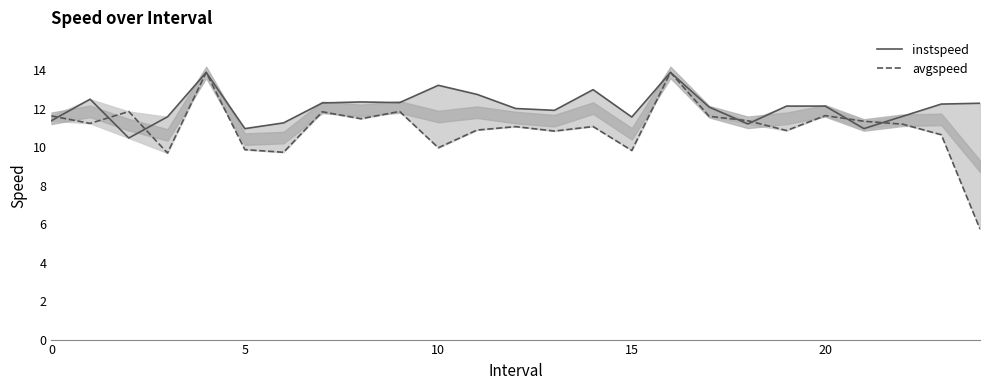

Reading right to left, what are all the values shown in this chart?

instspeed: 12.3	12.2	11.6	11.0	12.1	12.1	11.2	12.1	13.9	11.6	13.0	11.9	12.0	12.7	13.2	12.3	12.4	12.3	11.3	11.0	13.9	11.6	10.5	12.5	11.4
avgspeed: 5.7	10.6	11.2	11.3	11.6	10.9	11.4	11.6	13.9	9.8	11.1	10.8	11.1	10.9	10.0	11.9	11.5	11.8	9.7	9.9	13.9	9.7	11.9	11.2	11.6